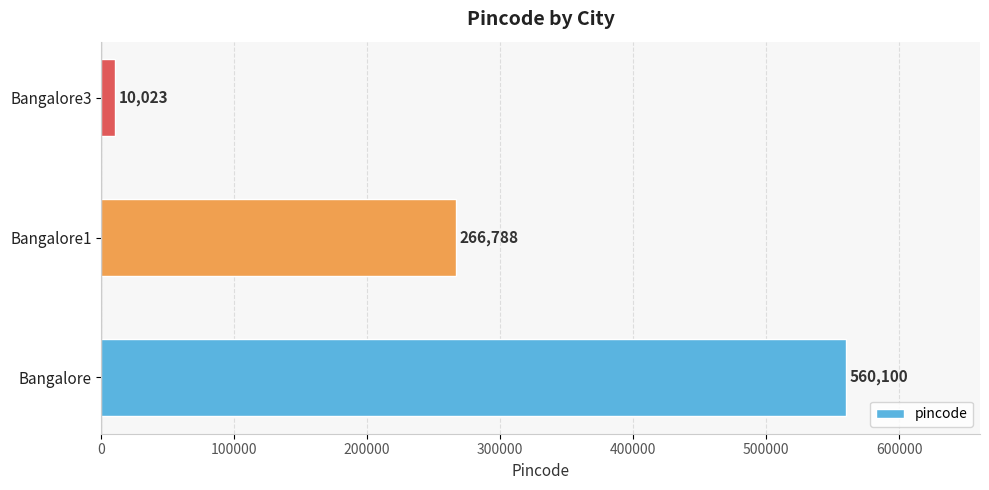

How many values are between 10023 and 560100?

3